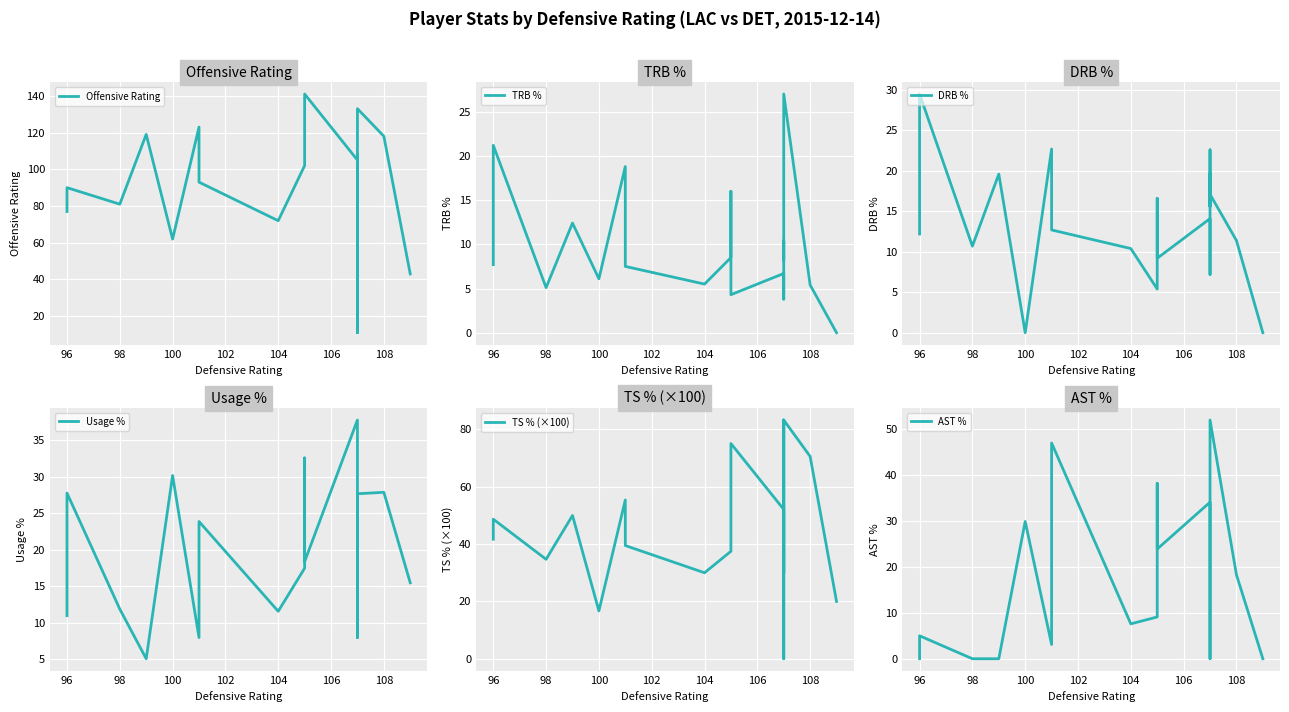

The AST % series shows 34.6 at 18. True or false?

False